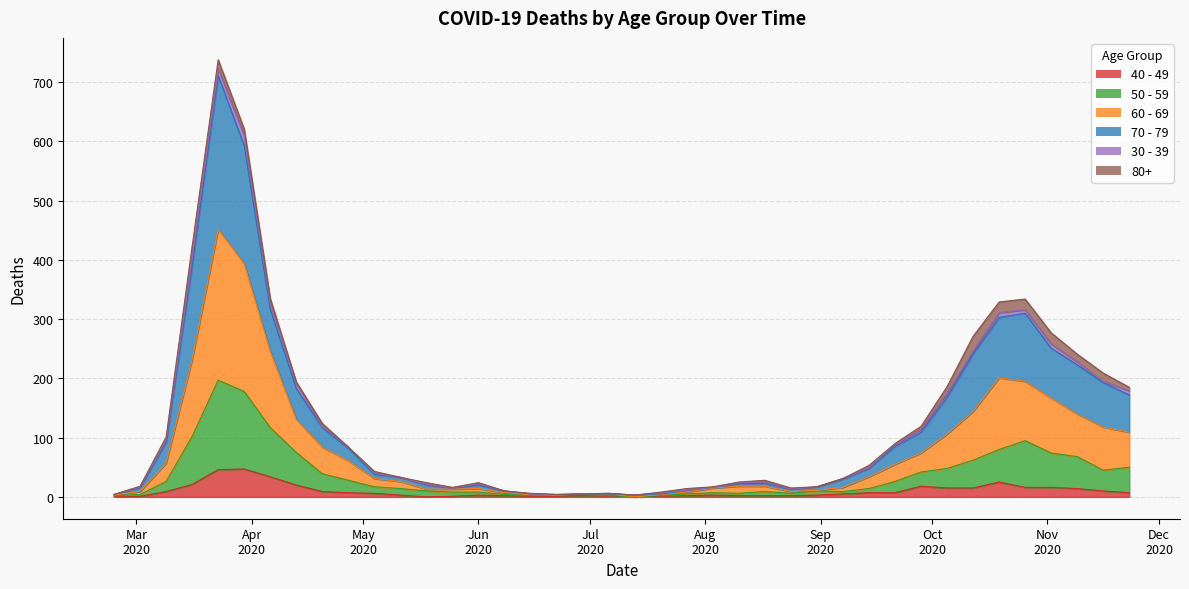

What is the label of the 19th point from the right?

2020-07-20